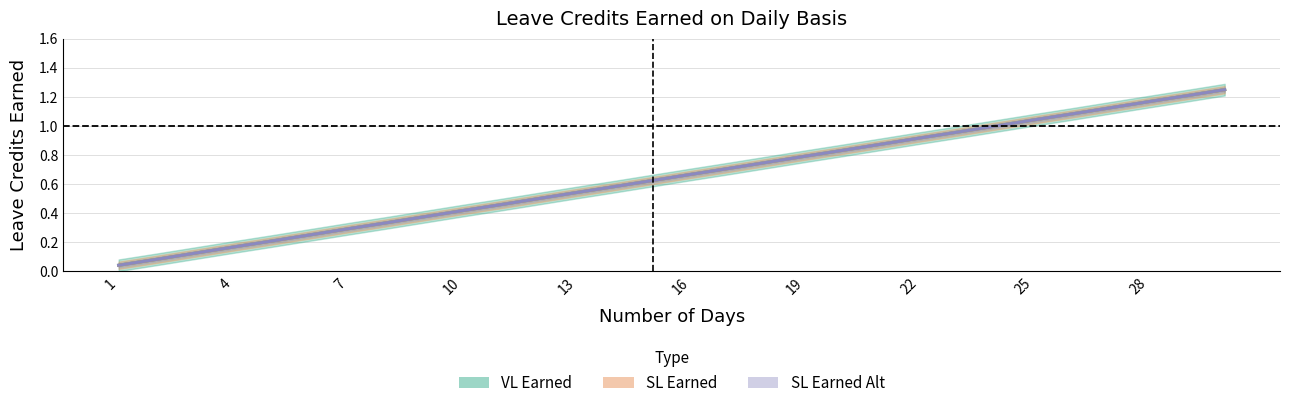

Is it true that SL Earned Alt equals 1.1 at 26?

True